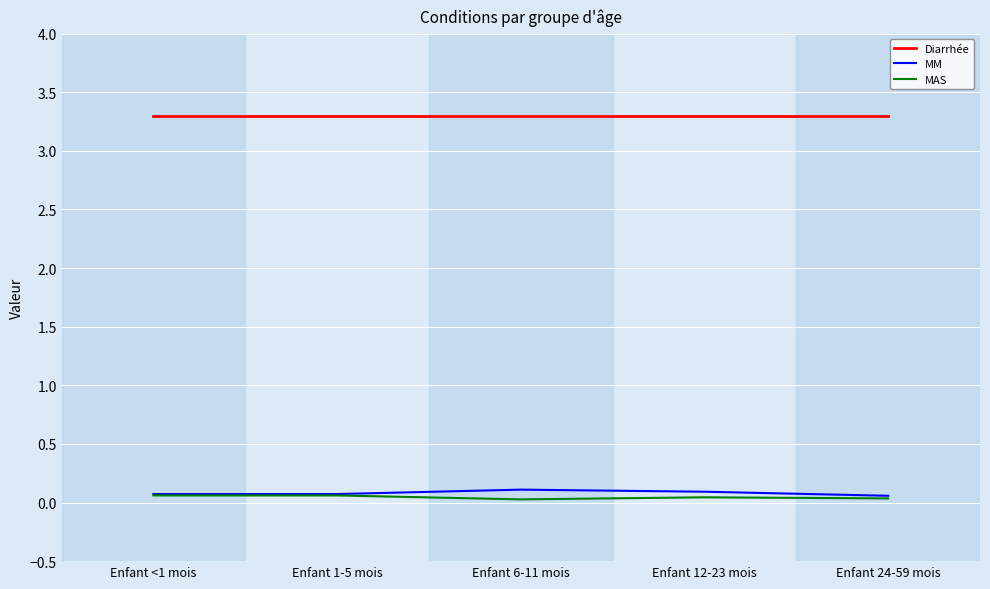

What is the total value across all series at Enfant 6-11 mois?

3.4